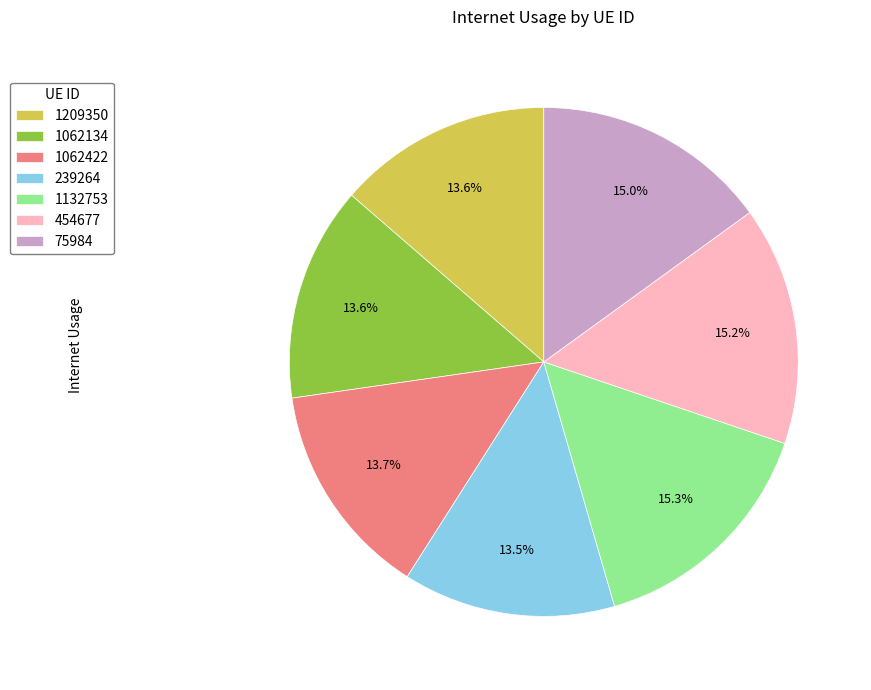

To the nearest percent, what portion does 1209350 represent?

14%